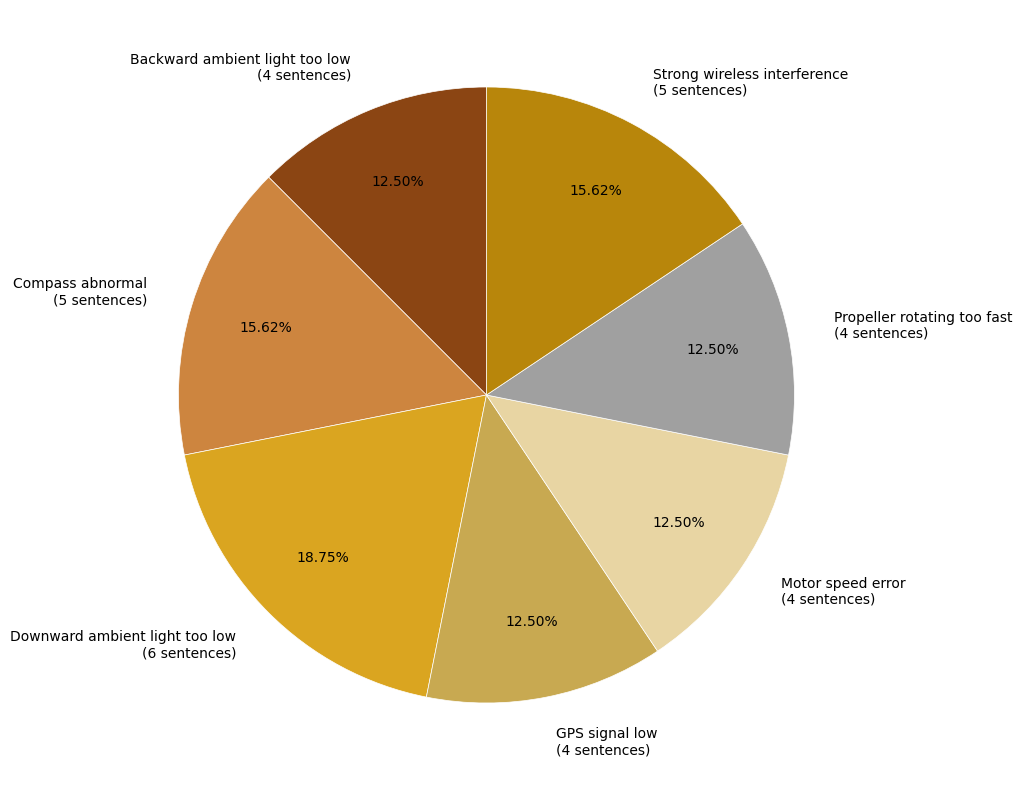

How many segments does this pie chart have?

7